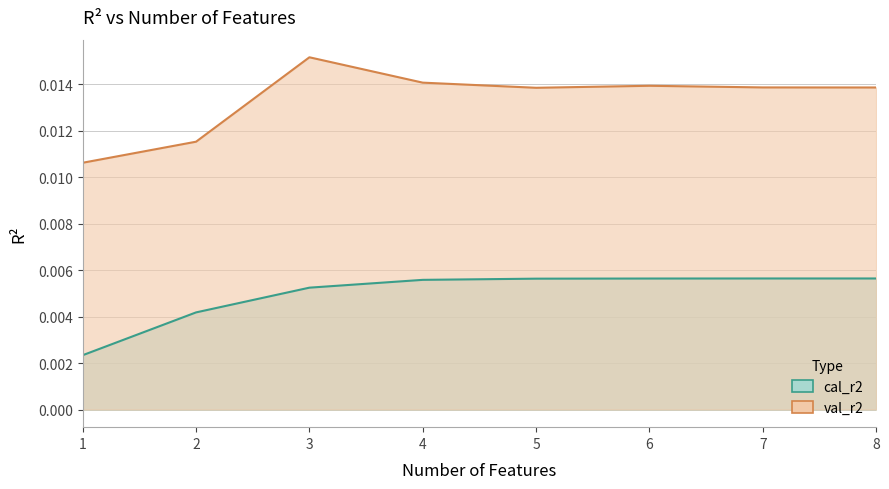

At 8, list the series in order from smallest to largest.

cal_r2, val_r2